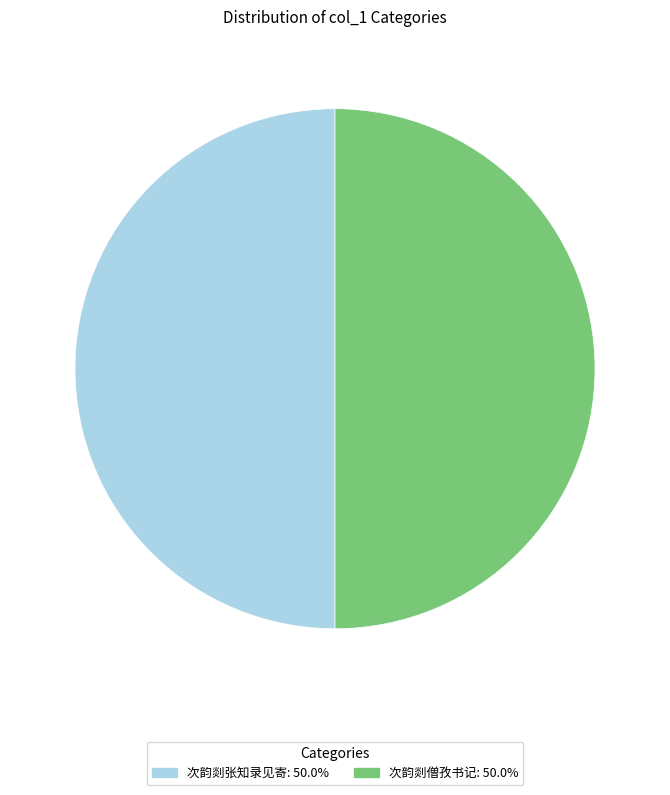

What is the ratio of the value at 次韵剡僧孜书记 to the value at 次韵剡张知录见寄?

1.0